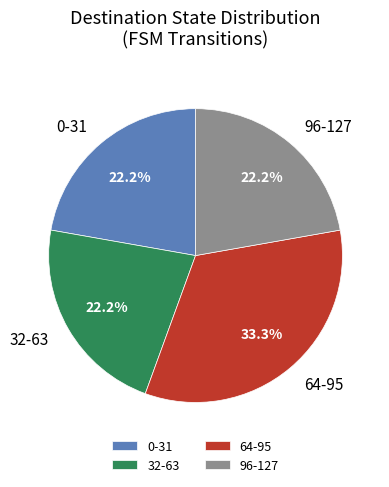

Does 32-63 represent more than half of the total?

No